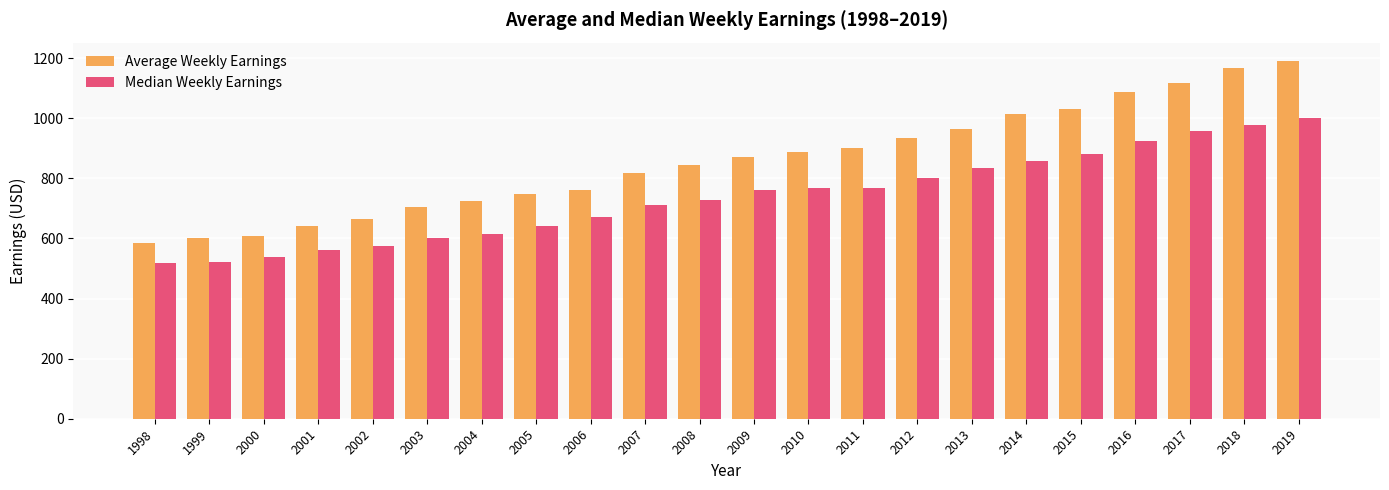

What is the sum of the Average Weekly Earnings values at 2013 and 2000?

1574